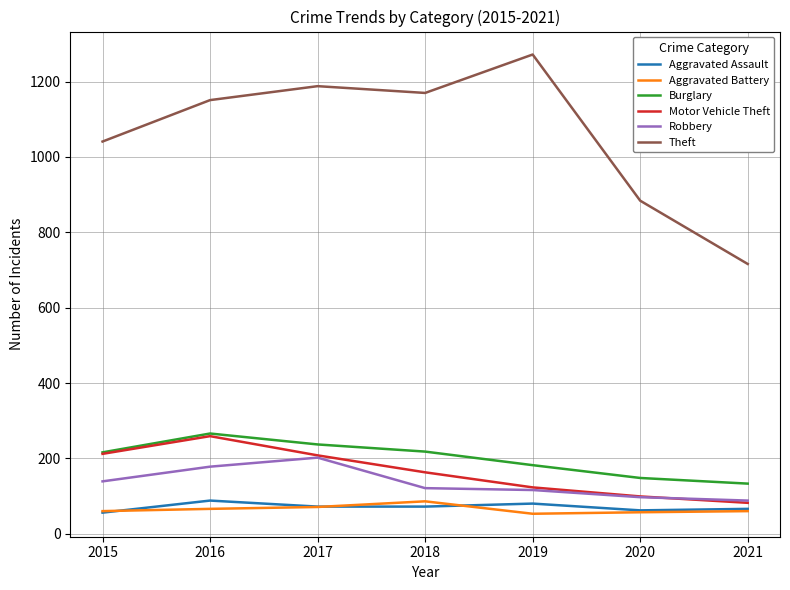

Count the Burglary values in the range 148 to 237.

5